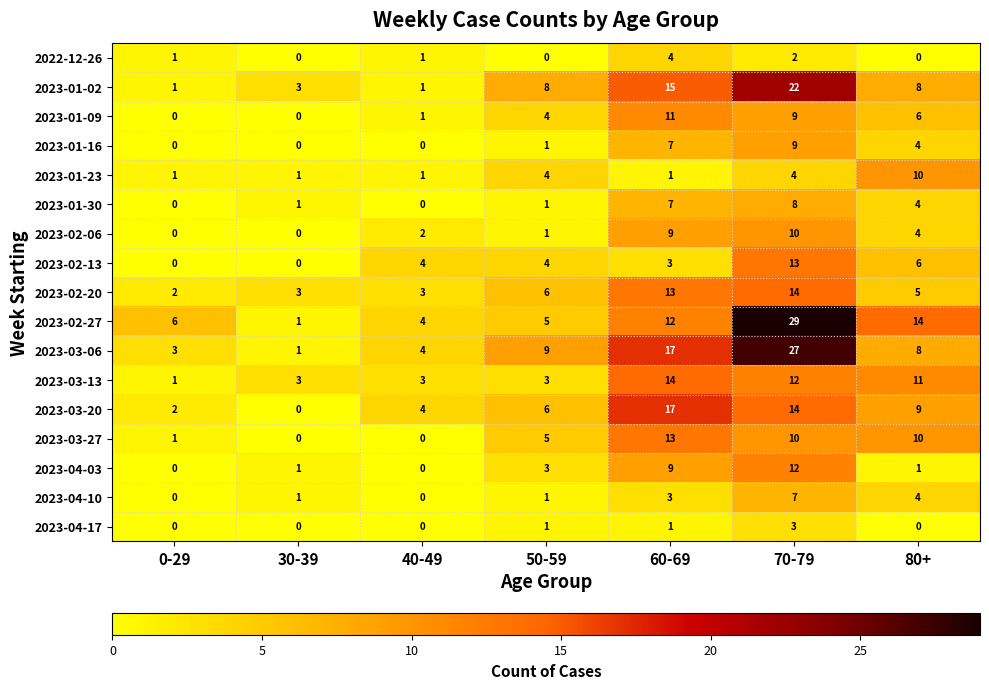

What is the difference between the second highest and second lowest values in the 2023-03-13 series?

9